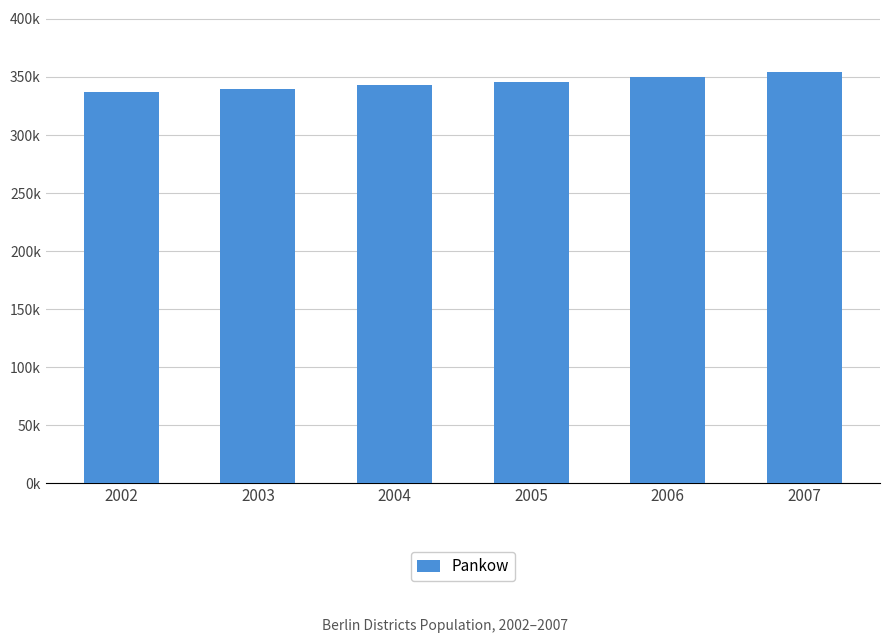

Approximately how many times larger is the value at 2006 compared to 2002?

1.0